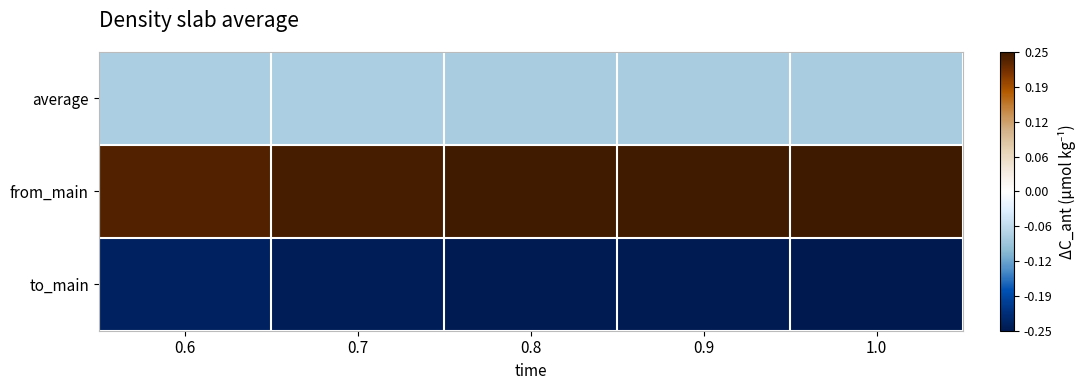

Which series has the largest total across all categories?

from_main